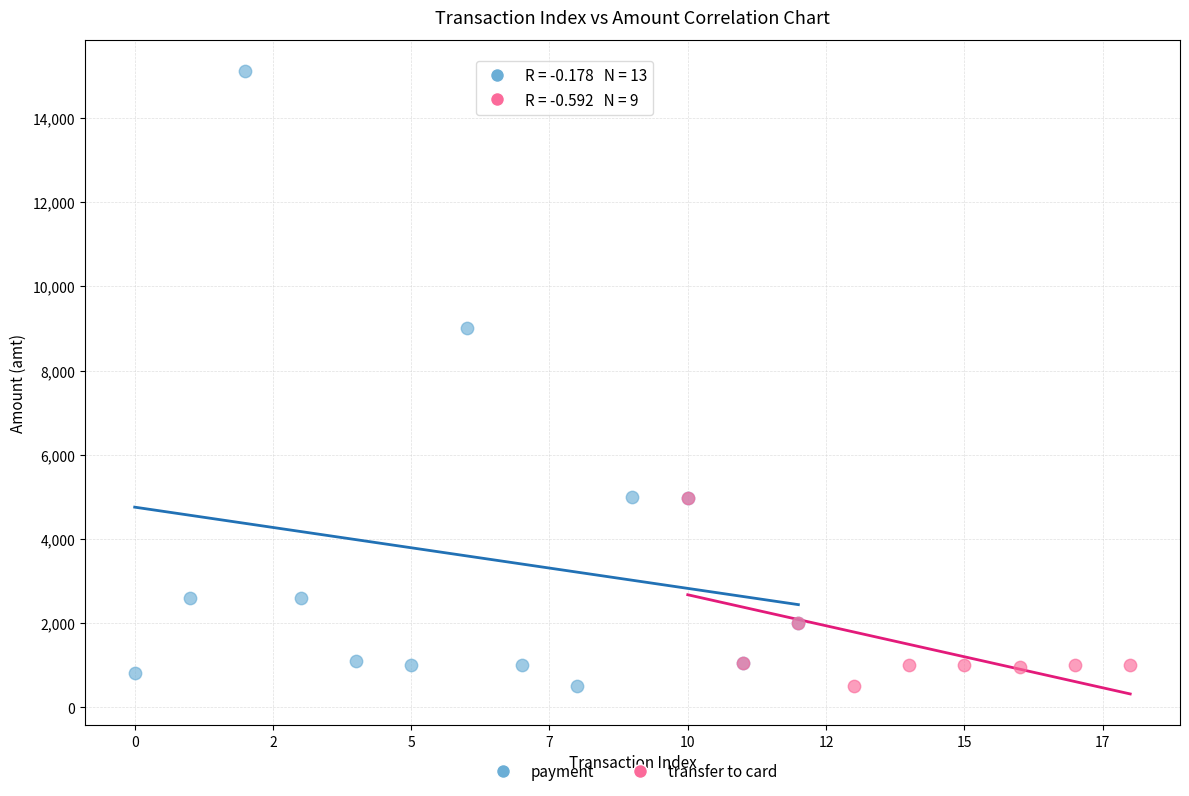

Which series reaches the maximum Y coordinate?

payment